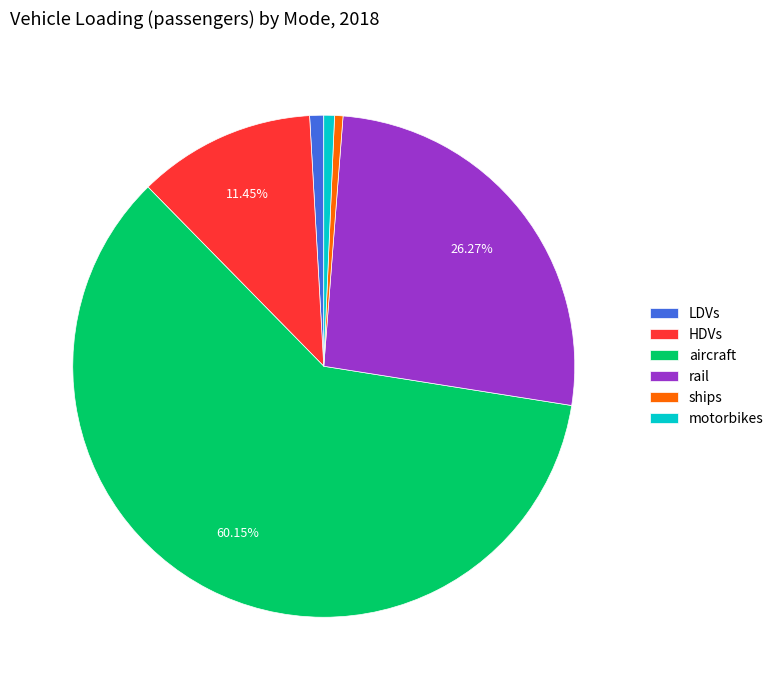

Which has a higher value, rail or LDVs?

rail